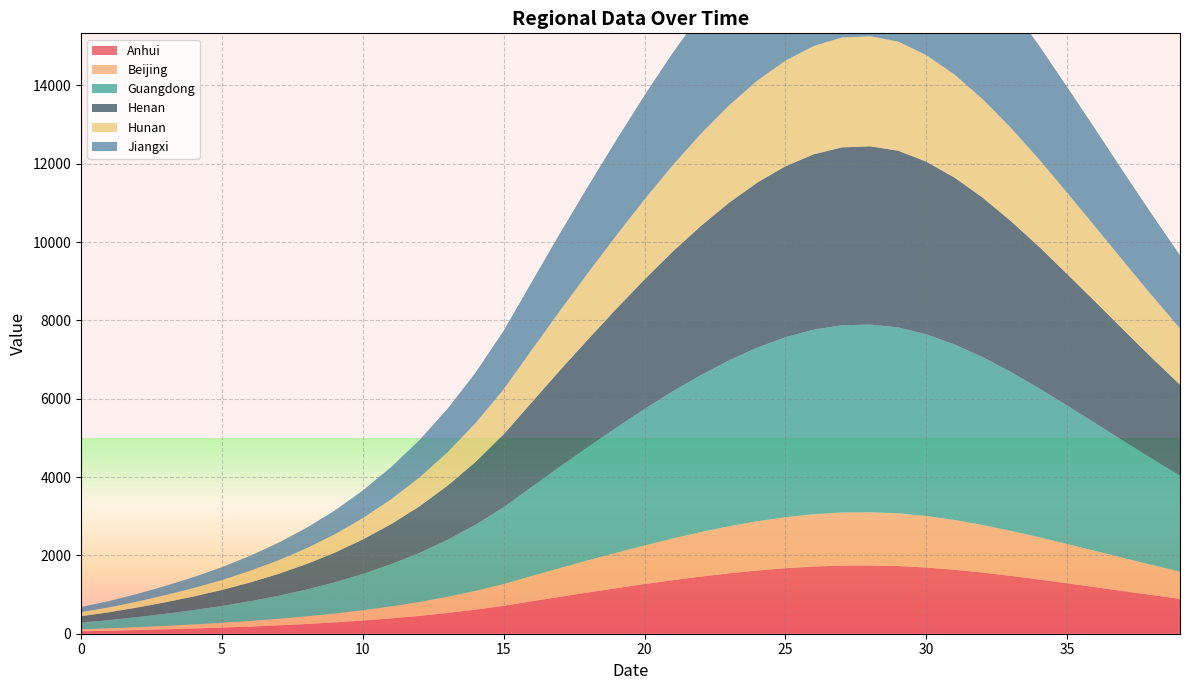

Reading left to right, what are all the values shown in this chart?

Anhui: 63	77	94	113	133	156	183	214	249	290	337	392	455	529	615	714	829	943	1054	1163	1268	1368	1460	1543	1615	1673	1716	1741	1745	1729	1690	1633	1561	1477	1385	1287	1188	1087	988	891
Beijing: 49	60	73	87	104	122	143	166	194	225	262	305	354	412	478	555	645	734	821	905	987	1065	1136	1201	1257	1302	1336	1355	1358	1346	1315	1271	1215	1150	1078	1002	924	846	769	694
Guangdong: 173	211	258	310	367	431	504	588	685	797	927	1077	1251	1454	1689	1961	2277	2591	2896	3195	3484	3757	4009	4237	4435	4595	4712	4780	4791	4747	4639	4482	4285	4055	3803	3534	3261	2985	2712	2447
Henan: 164	201	245	294	348	409	479	559	651	757	881	1023	1189	1381	1605	1863	2163	2462	2752	3036	3310	3570	3810	4026	4215	4367	4478	4543	4553	4512	4409	4260	4073	3854	3615	3359	3099	2837	2578	2326
Hunan: 101	124	151	182	215	252	296	345	402	467	544	632	734	853	991	1150	1336	1520	1699	1874	2044	2205	2353	2486	2602	2696	2765	2805	2811	2786	2722	2631	2515	2380	2232	2074	1914	1752	1592	1436
Jiangxi: 132	161	197	236	280	329	385	449	523	608	708	822	955	1110	1289	1497	1738	1978	2211	2439	2660	2869	3062	3235	3387	3509	3599	3651	3659	3626	3544	3424	3273	3098	2905	2700	2491	2280	2072	1869